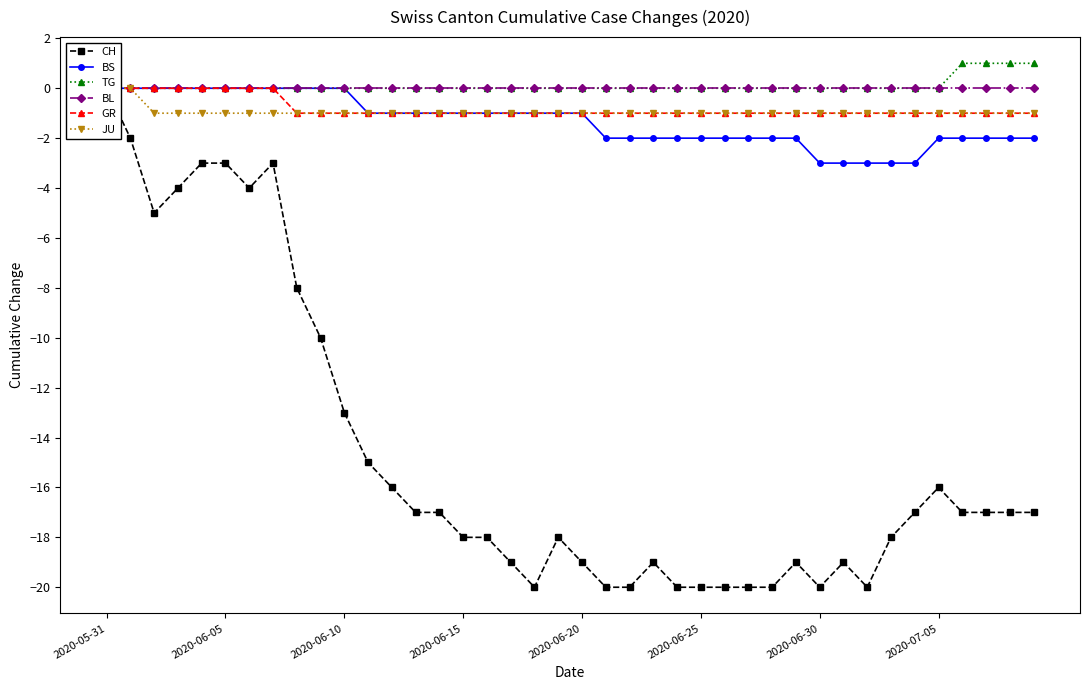

Is it true that BS equals -1 at 12?

True